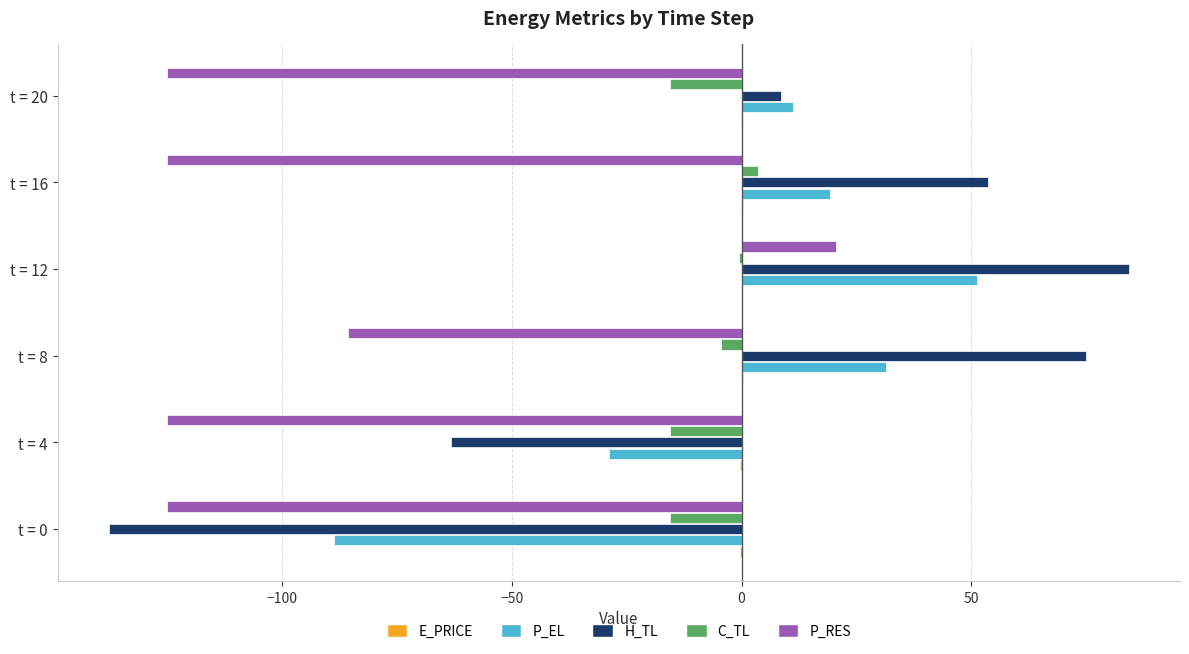

Which series has the largest total across all categories?

H_TL